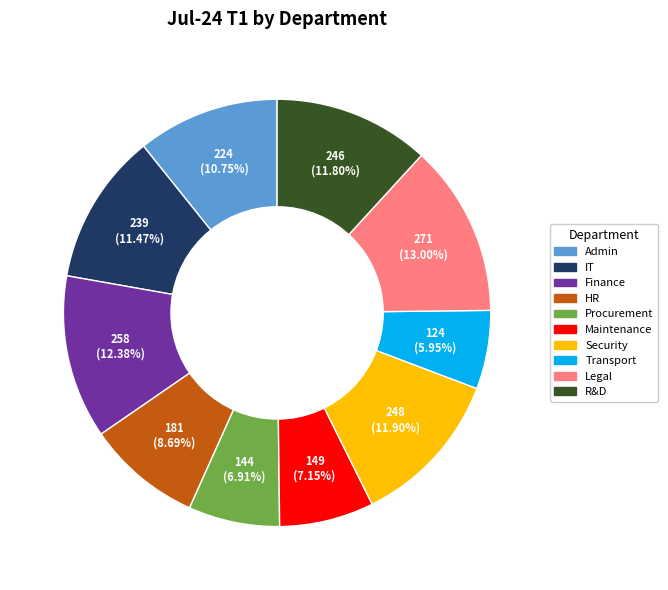

What is the largest slice in the pie chart?

Legal